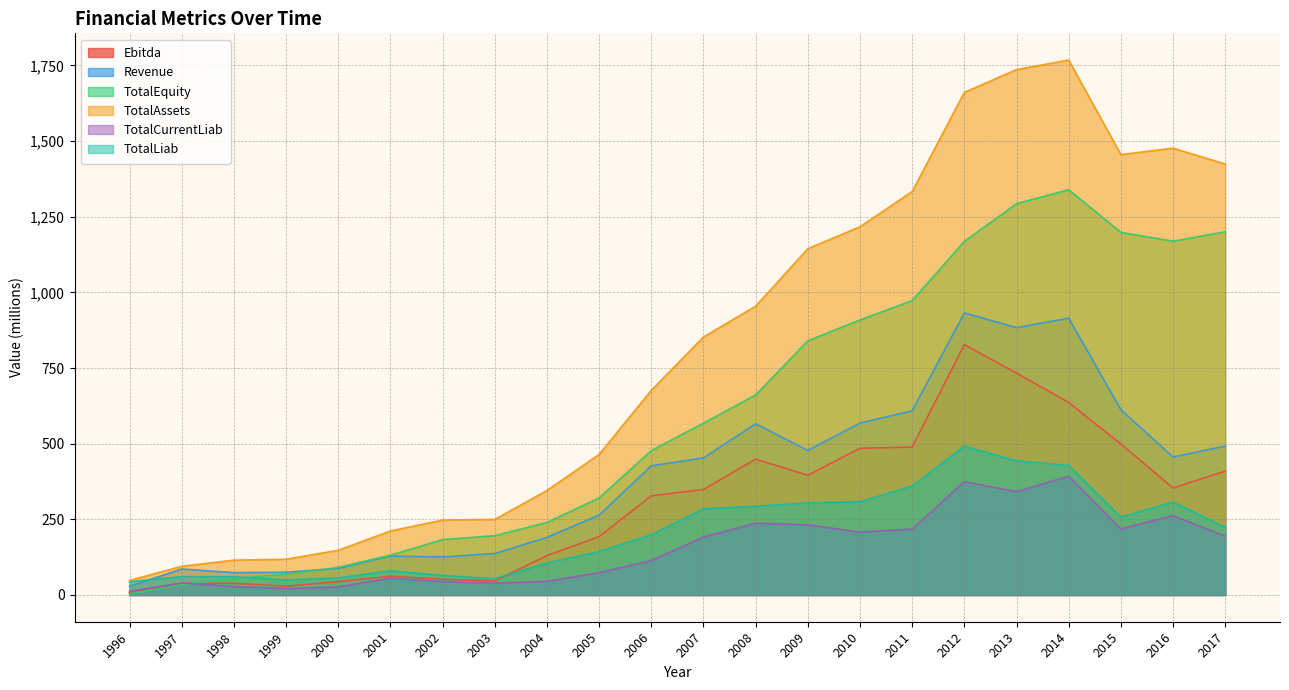

Reading left to right, what are all the values shown in this chart?

Ebitda: 1996=7.3	1997=39.4	1998=38.6	1999=29.1	2000=43.9	2001=62.2	2002=51.8	2003=46.5	2004=130.0	2005=192.9	2006=327.7	2007=348.7	2008=449.0	2009=395.6	2010=484.8	2011=488.9	2012=827.1	2013=733.2	2014=636.2	2015=498.9	2016=353.6	2017=409.3
Revenue: 1996=28.7	1997=85.9	1998=74.0	1999=75.3	2000=88.0	2001=128.6	2002=125.8	2003=137.1	2004=190.3	2005=263.9	2006=427.0	2007=452.8	2008=565.8	2009=477.7	2010=568.3	2011=608.6	2012=932.2	2013=883.4	2014=914.8	2015=612.3	2016=456.0	2017=492.2
TotalEquity: 1996=4.4	1997=34.2	1998=54.9	1999=68.2	2000=91.3	2001=131.5	2002=182.9	2003=195.9	2004=239.5	2005=320.8	2006=477.0	2007=567.8	2008=661.1	2009=839.9	2010=908.8	2011=973.0	2012=1168.4	2013=1293.0	2014=1339.2	2015=1198.1	2016=1169.1	2017=1200.1
TotalAssets: 1996=48.1	1997=94.8	1998=115.2	1999=118.1	2000=147.7	2001=211.5	2002=247.6	2003=249.7	2004=345.3	2005=464.5	2006=676.2	2007=852.6	2008=954.3	2009=1144.3	2010=1216.9	2011=1333.2	2012=1660.7	2013=1736.3	2014=1767.6	2015=1455.2	2016=1476.6	2017=1424.1
TotalCurrentLiab: 1996=12.5	1997=39.7	1998=28.0	1999=21.2	2000=26.5	2001=55.6	2002=44.3	2003=39.3	2004=45.2	2005=73.6	2006=114.0	2007=191.1	2008=237.5	2009=231.6	2010=207.7	2011=217.9	2012=374.5	2013=341.5	2014=392.5	2015=218.2	2016=262.1	2017=194.9
TotalLiab: 1996=43.7	1997=60.6	1998=60.4	1999=50.0	2000=56.4	2001=80.0	2002=64.7	2003=53.8	2004=105.8	2005=143.8	2006=199.2	2007=284.8	2008=293.3	2009=304.4	2010=308.1	2011=360.2	2012=492.4	2013=443.3	2014=428.4	2015=257.2	2016=307.5	2017=224.0